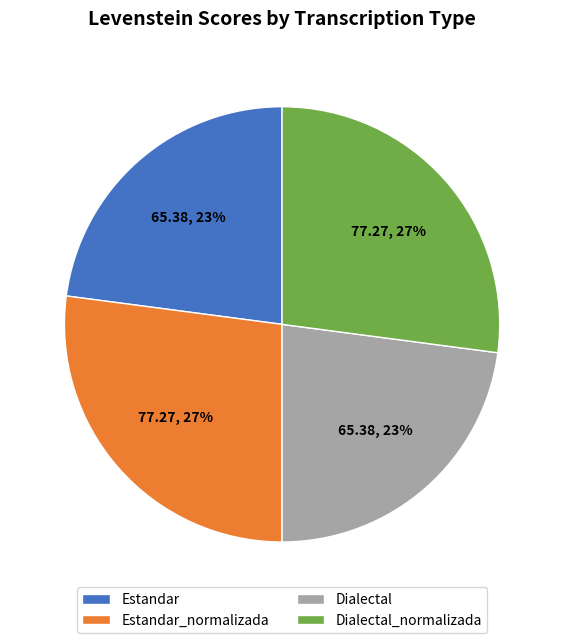

Is Dialectal the majority of the pie?

No